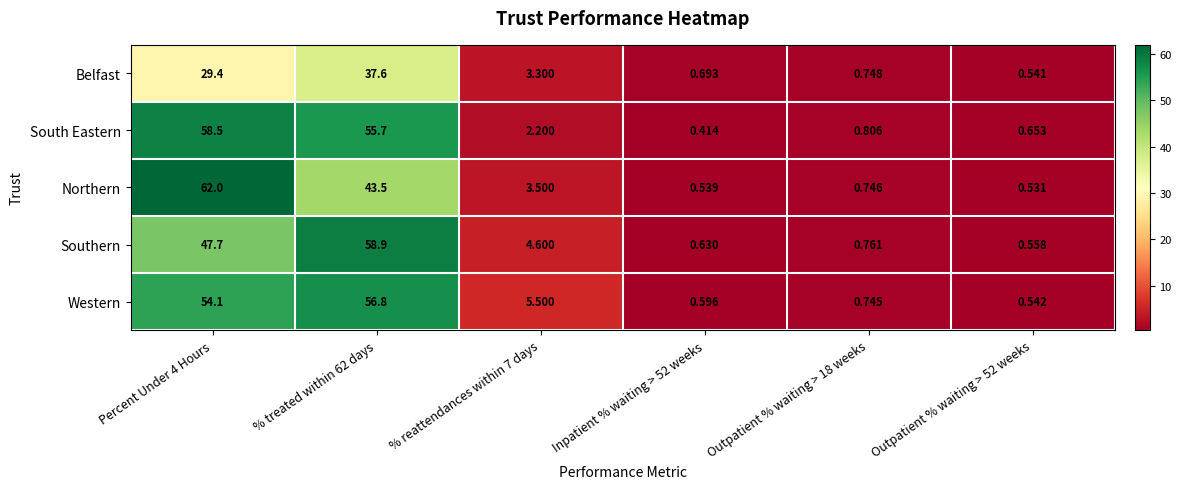

At Outpatient % waiting > 18 weeks, list the series in order from smallest to largest.

Western, Northern, Belfast, Southern, South Eastern